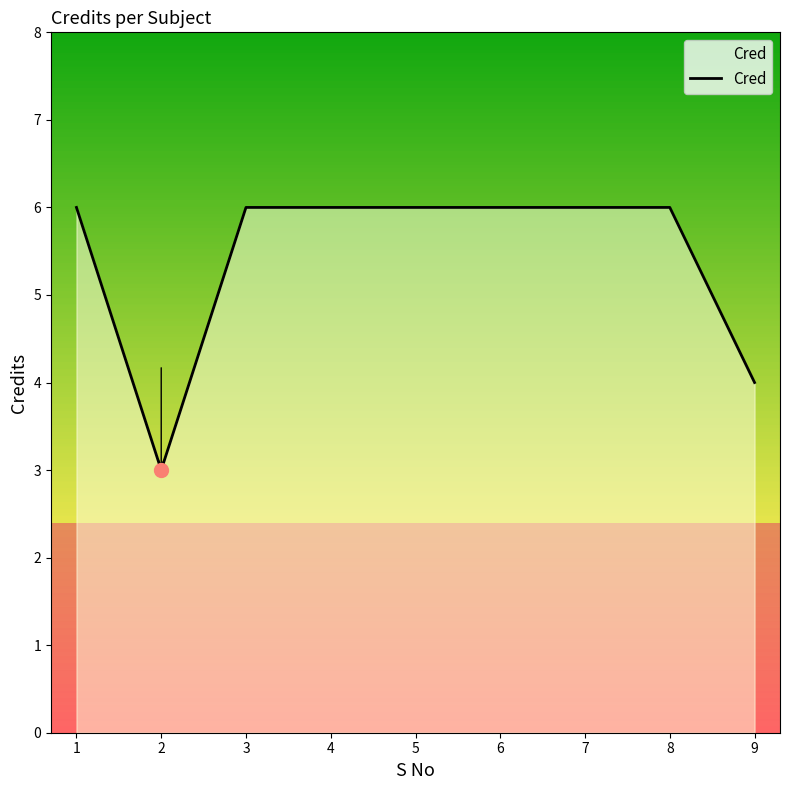

Count the number of categories in the chart.

9